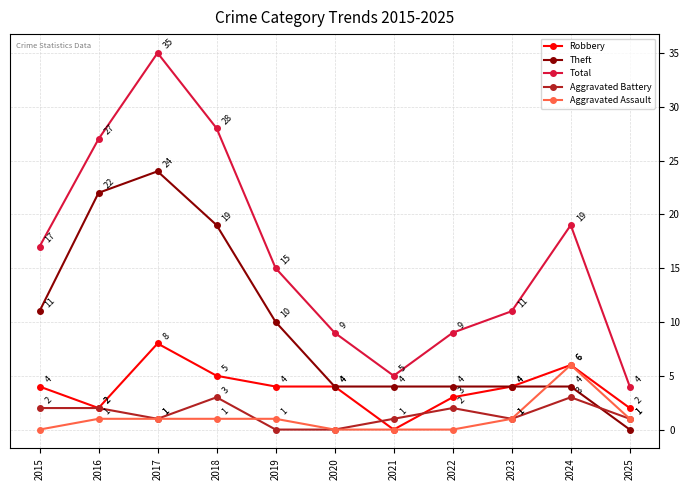

Is it true that Aggravated Battery equals 1 at 2018?

False